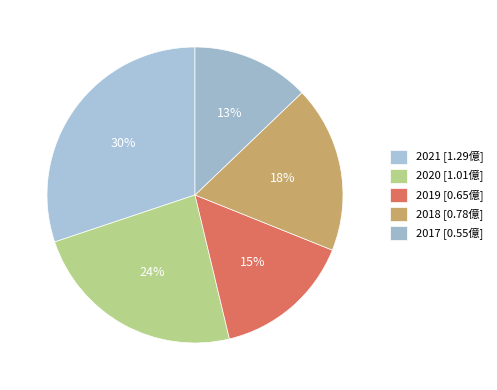

Count the number of slices in the pie.

5